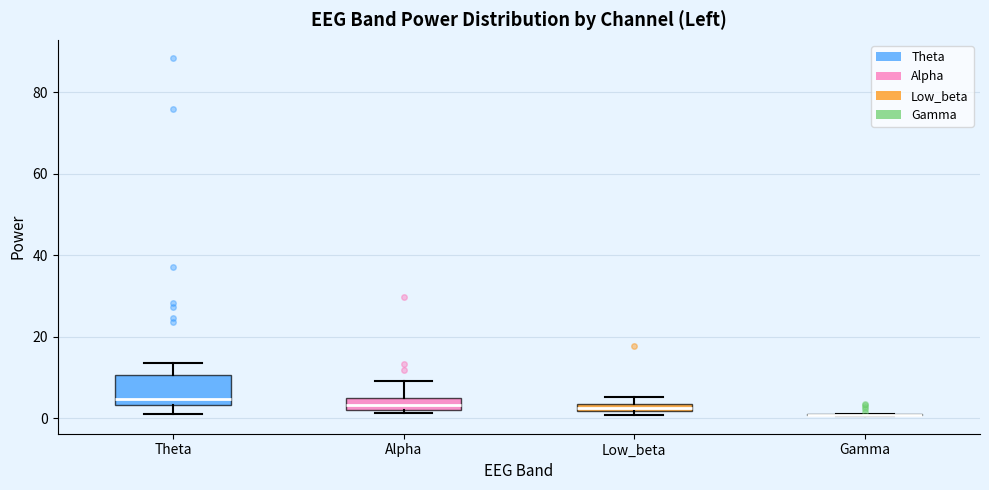

Comparing the boxes themselves (not the whiskers), which one is the tallest?

Theta